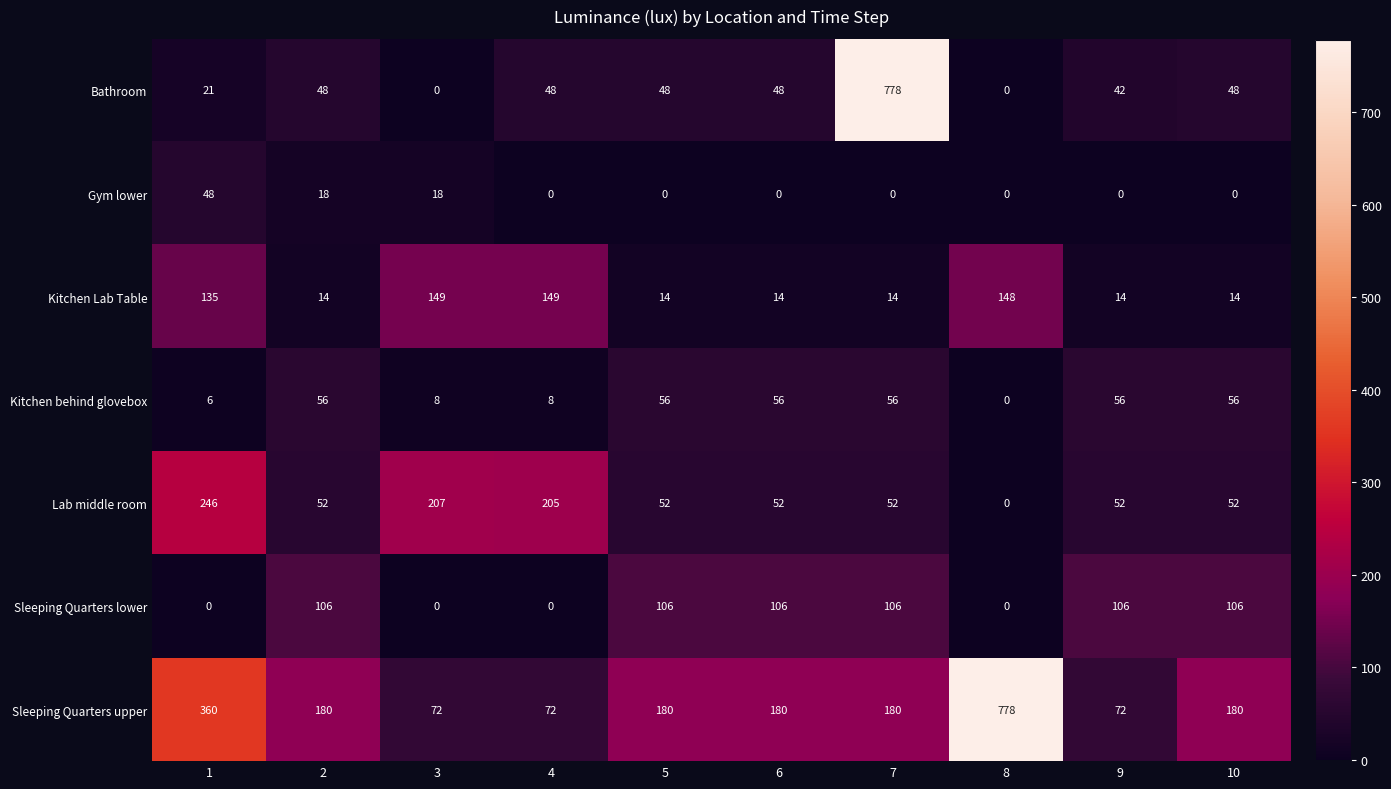

What is the approximate value of Sleeping Quarters upper at 3?

72